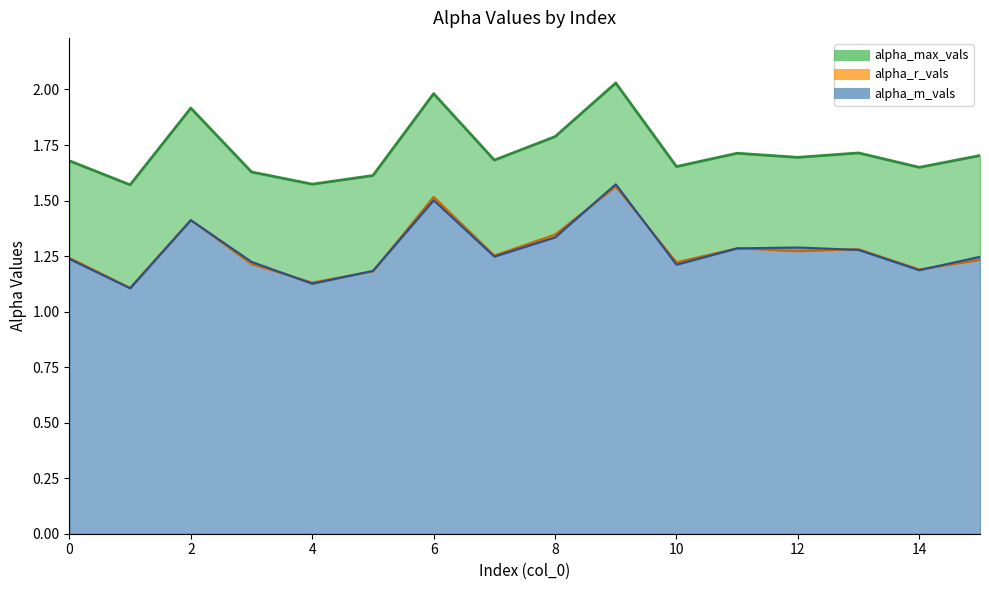

What is the approximate value of alpha_m_vals at 13?

1.3